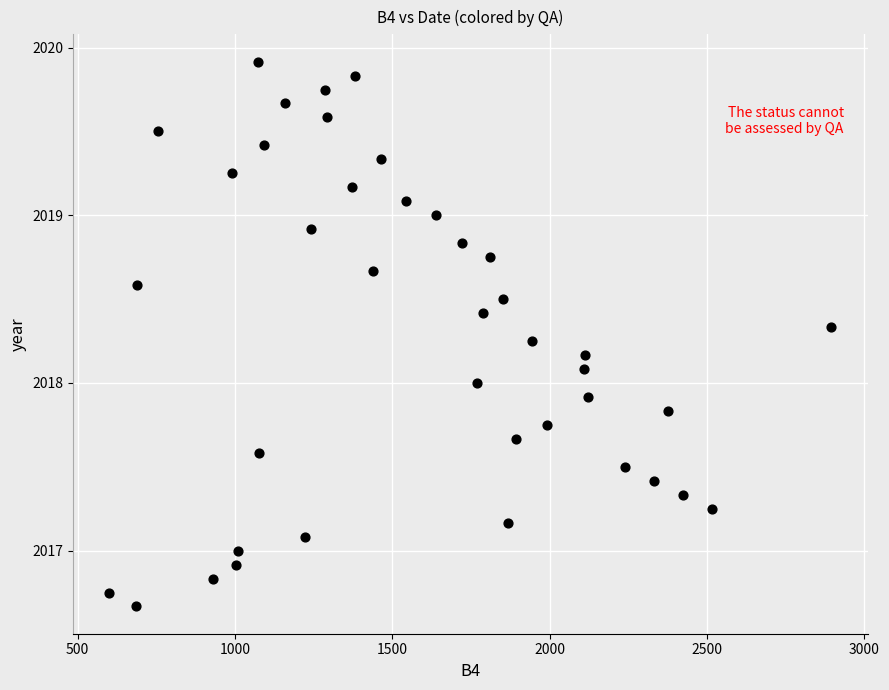

What is the range of X values (max minus min)?

2295.0